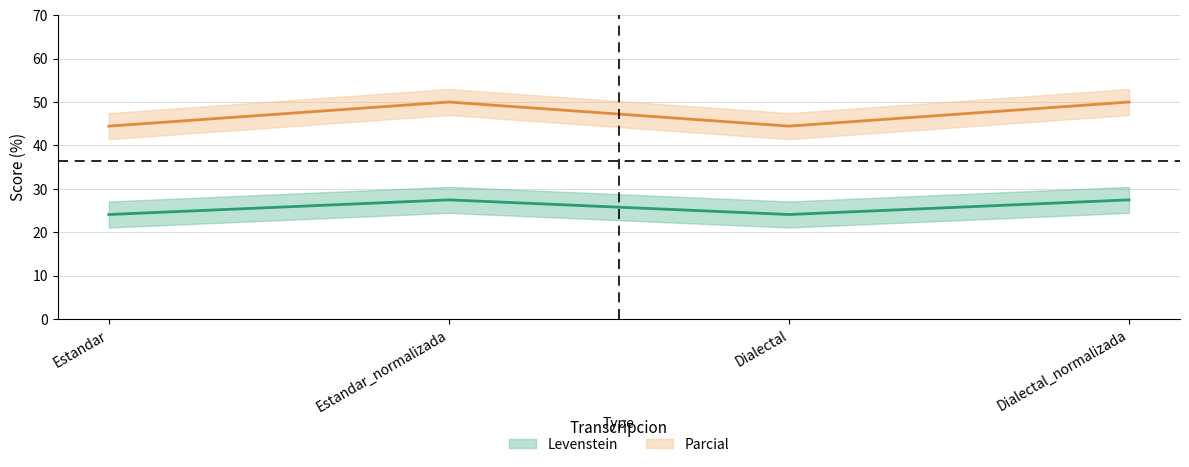

At which label does Levenstein first exceed 27?

Estandar_normalizada